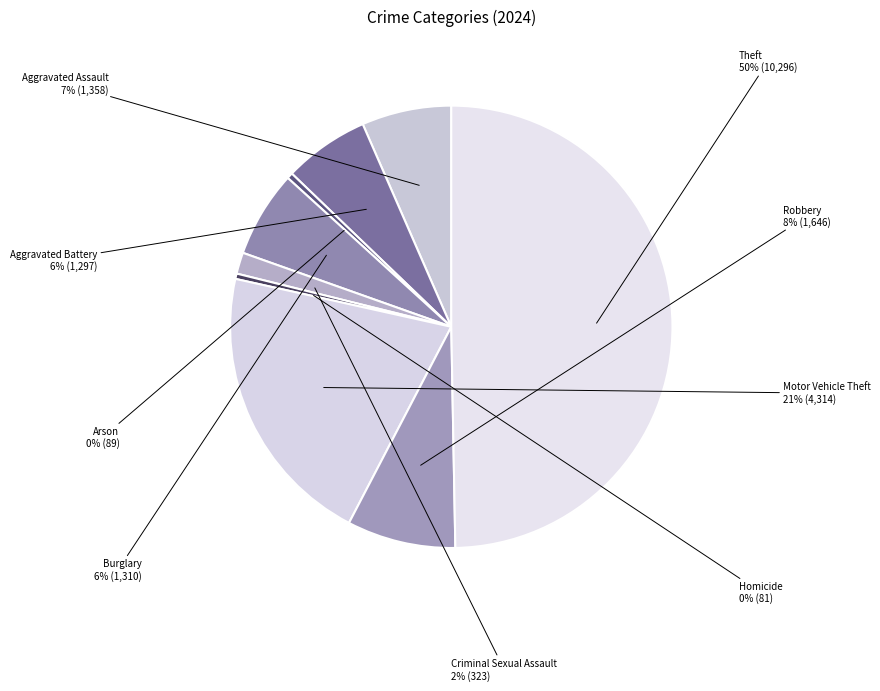

Is the sum of Theft and Criminal Sexual Assault greater than half?

Yes